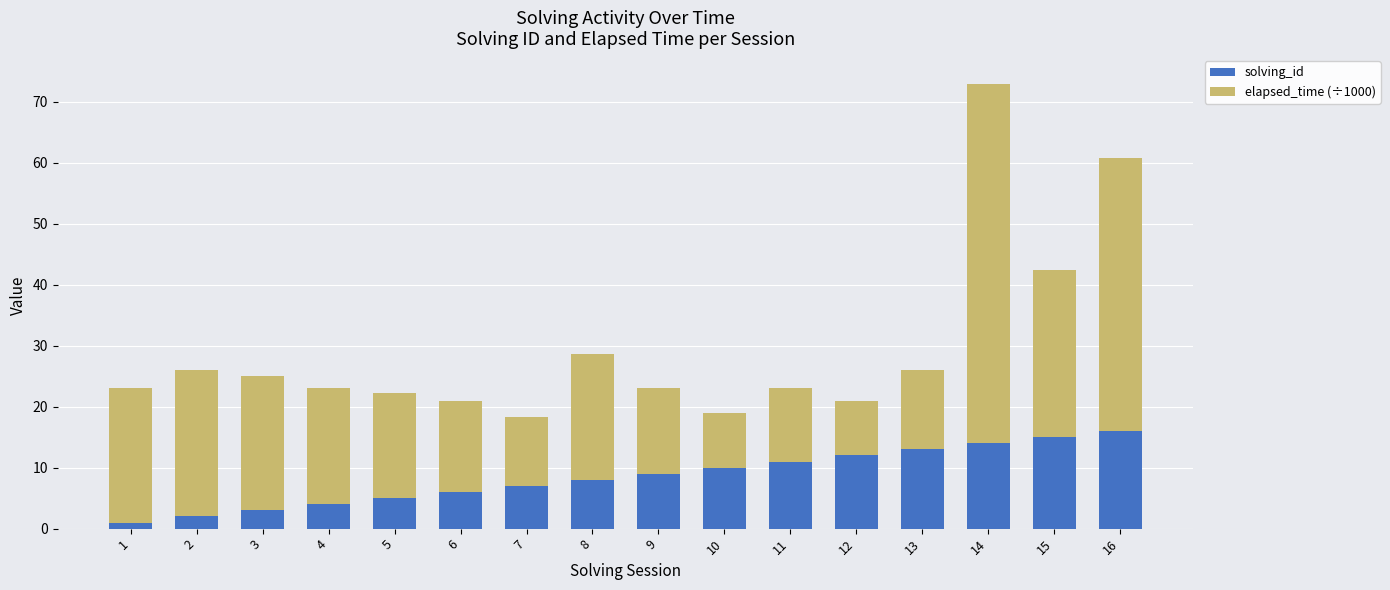

The solving_id series shows 7.0 at 7. True or false?

True